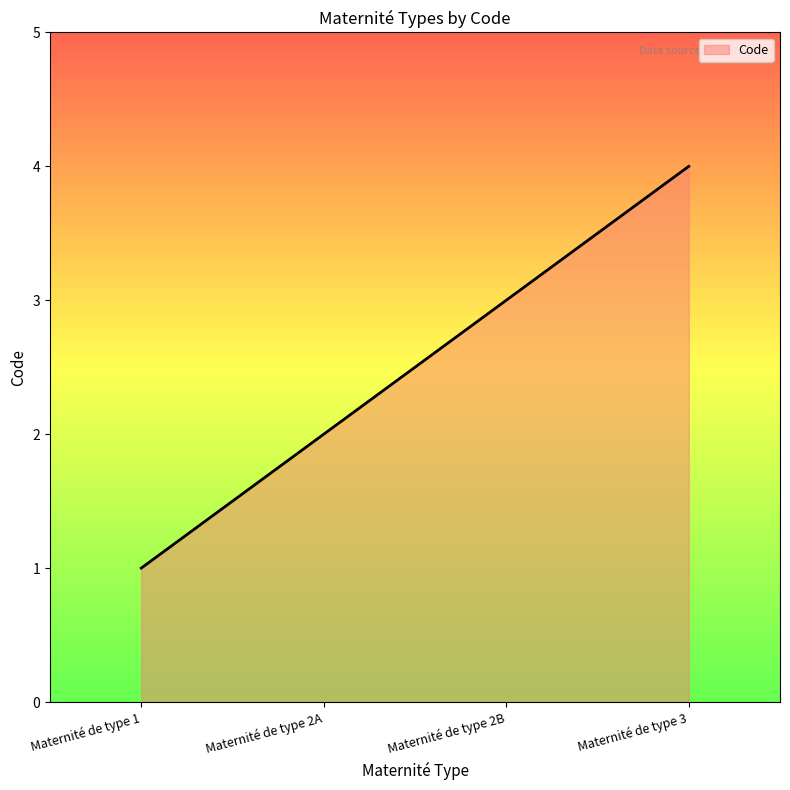

List the labels in order of value, smallest first.

Maternité de type 1, Maternité de type 2A, Maternité de type 2B, Maternité de type 3